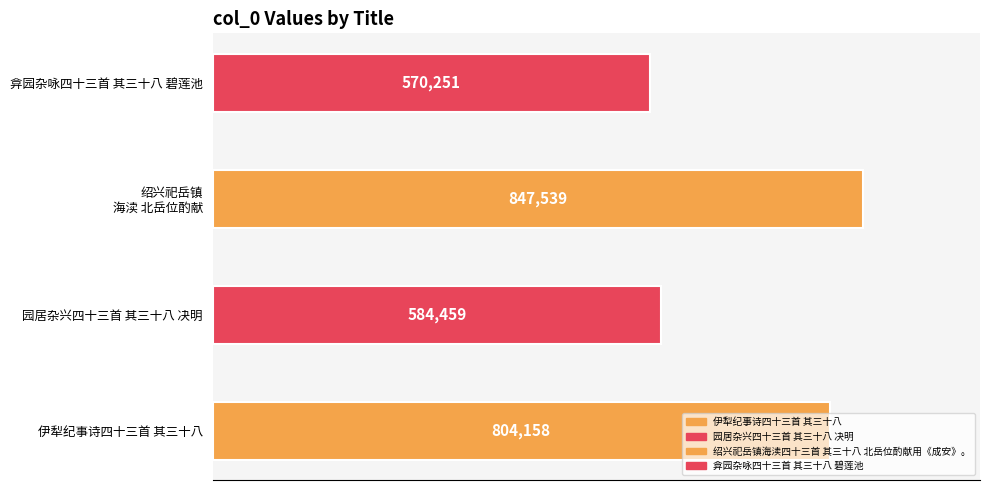

List the labels in order of value, largest first.

绍兴祀岳镇海渎四十三首 其三十八 北岳位酌献用《成安》。, 伊犁纪事诗四十三首 其三十八, 园居杂兴四十三首 其三十八 决明, 弇园杂咏四十三首 其三十八 碧莲池